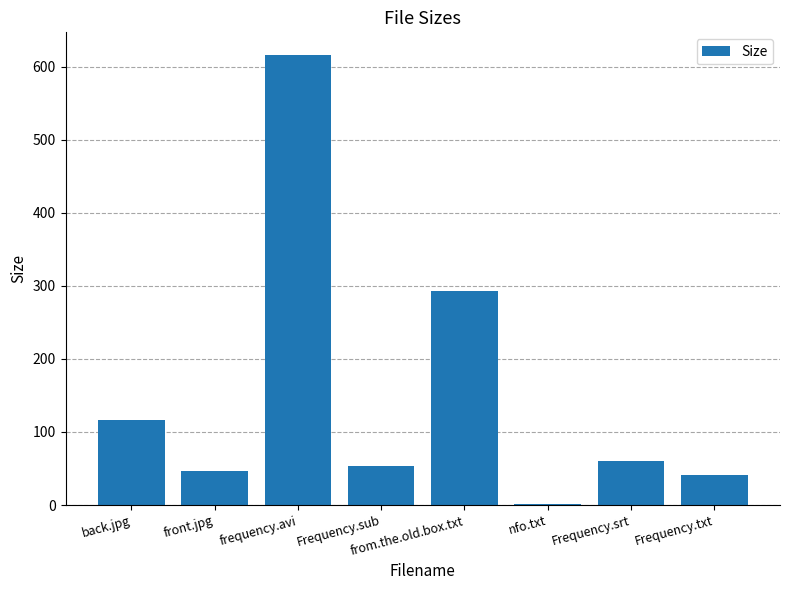

Does the chart contain stacked bars?

No